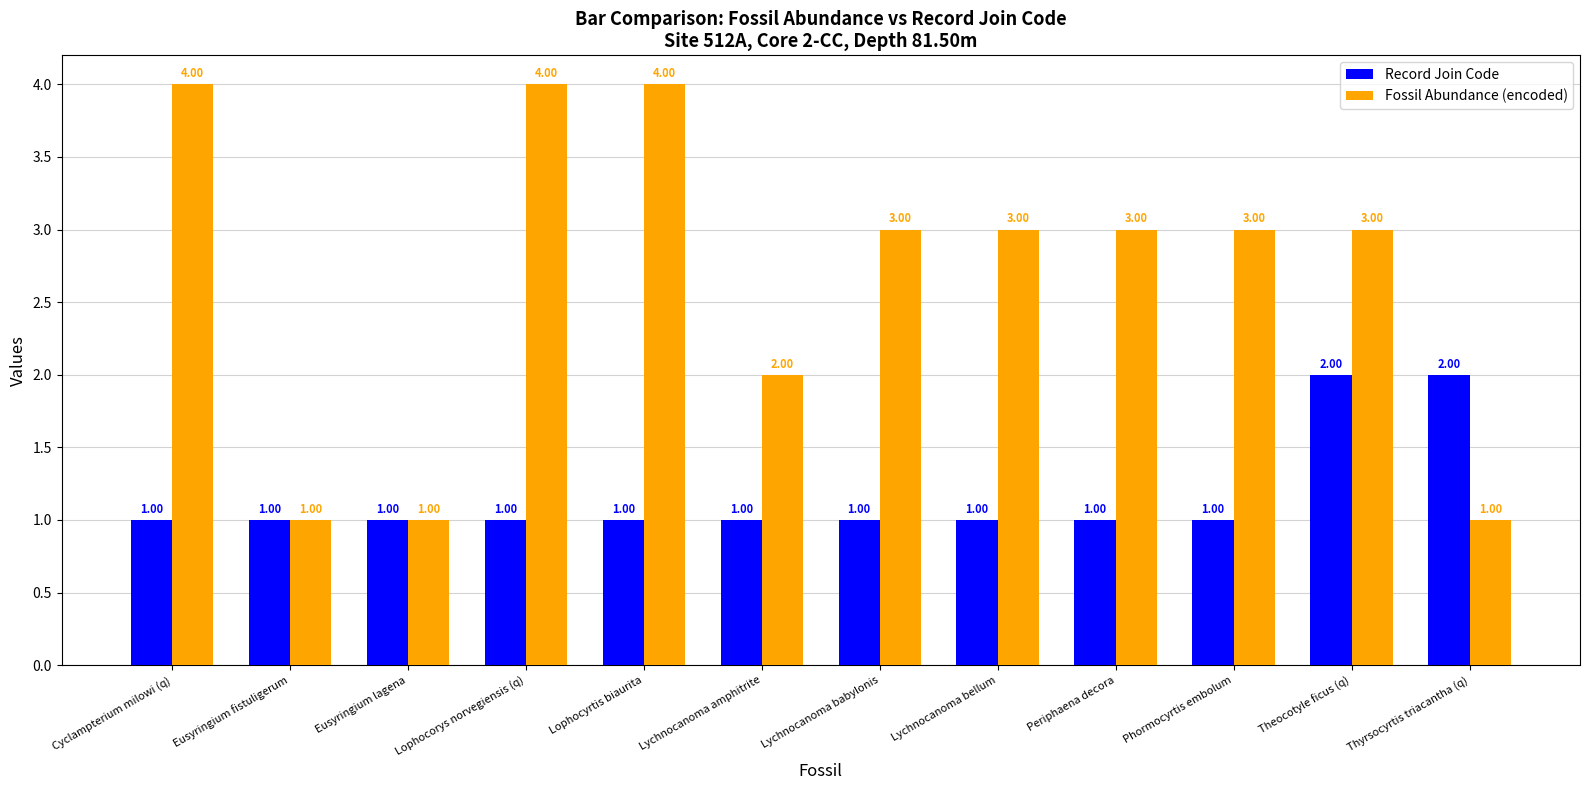

True or false: Record Join Code has a value of 1 at Lophocorys norvegiensis (q).

True